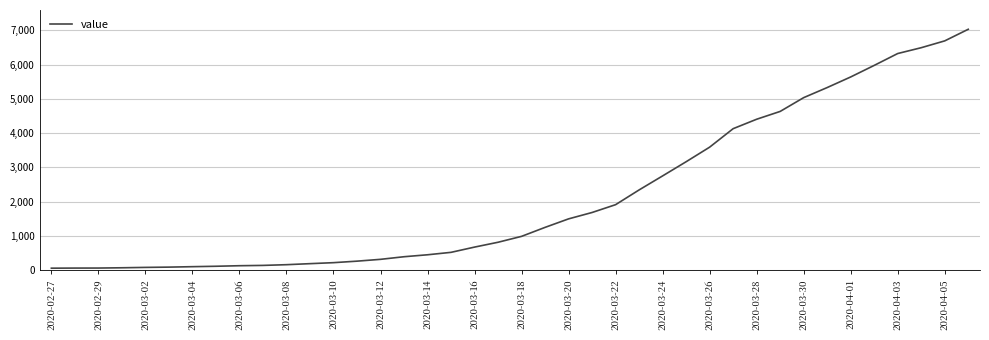

What is the maximum value shown in the chart?

7029